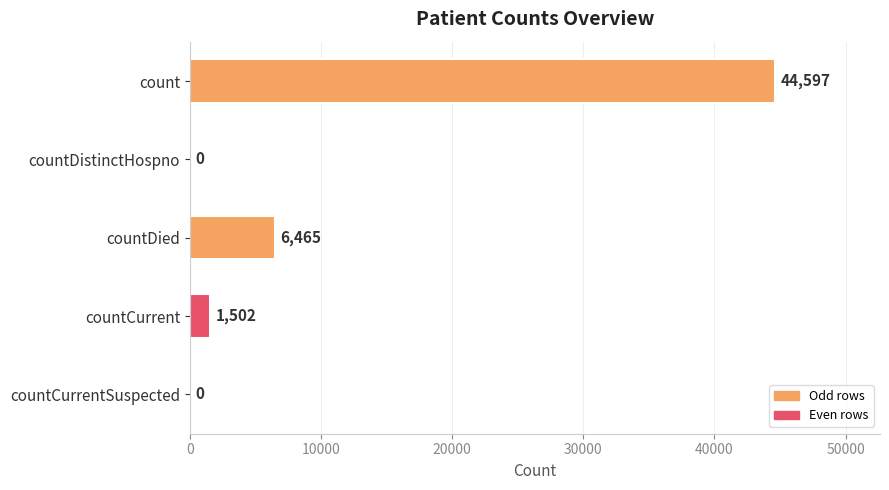

The chart shows a value of 44597 at count. True or false?

True